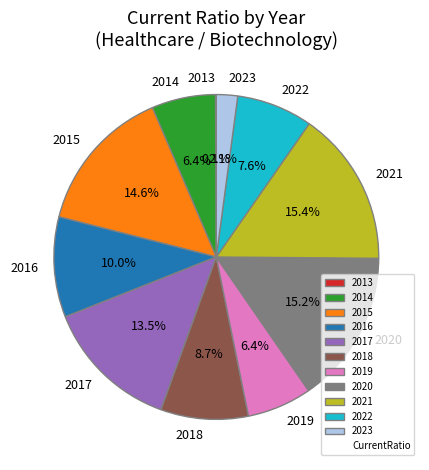

Does any single category account for the majority?

No